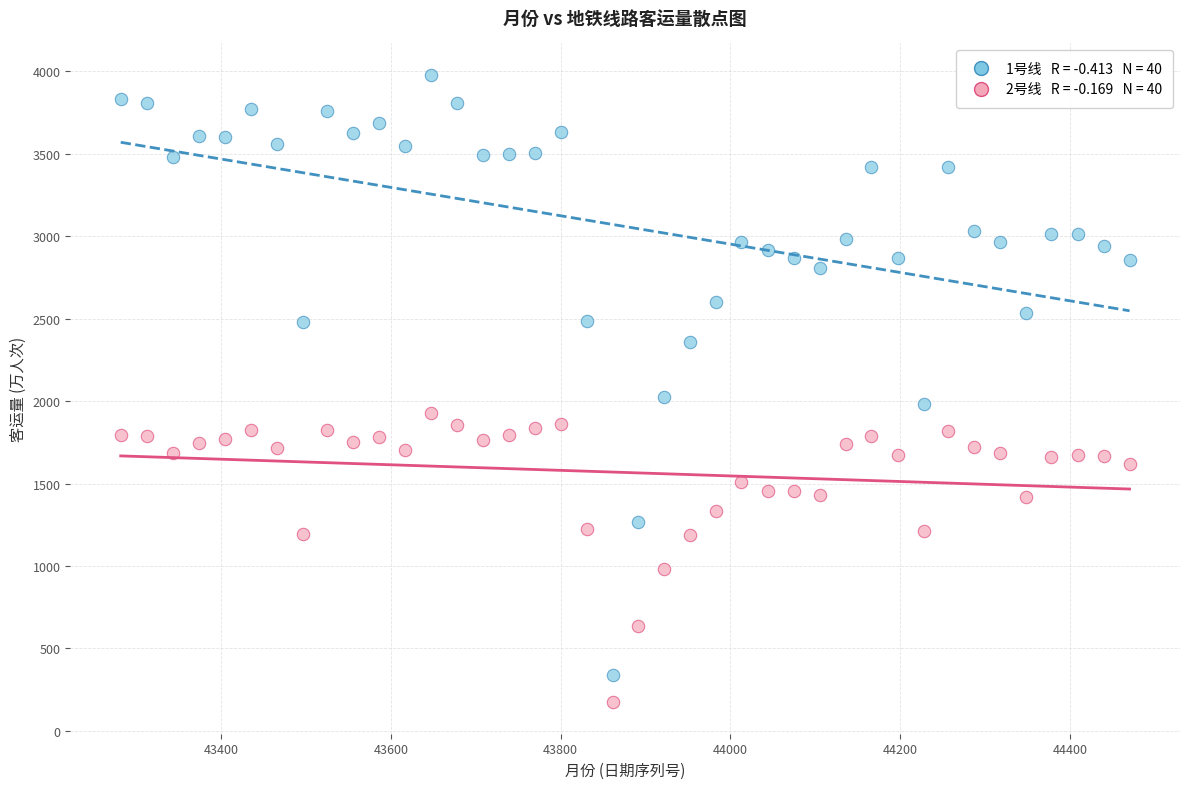

Across all data points, what is the range of Y values (max minus min)?

3806.8